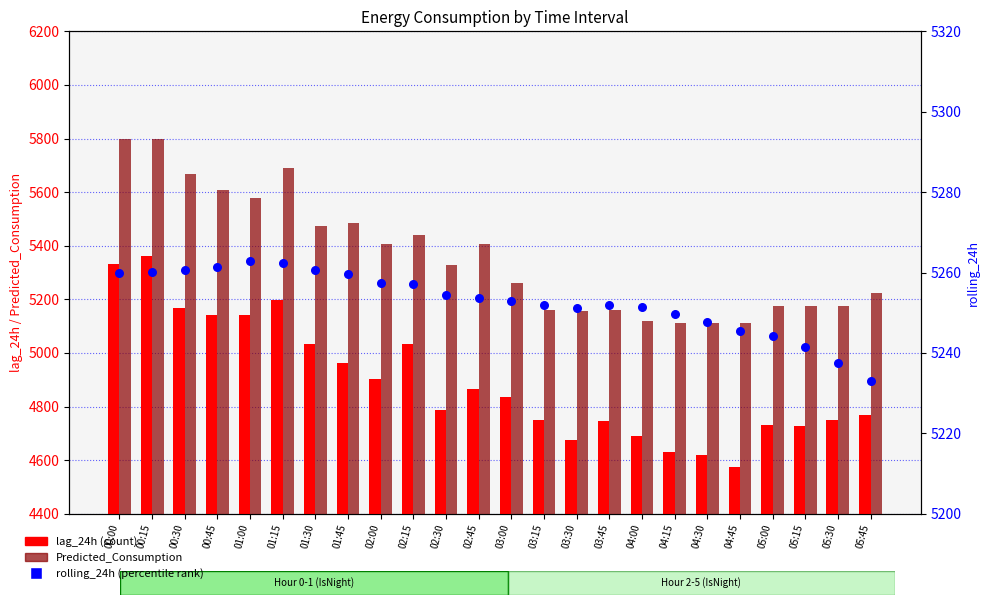

Which series contains the highest Y value?

Predicted_Consumption